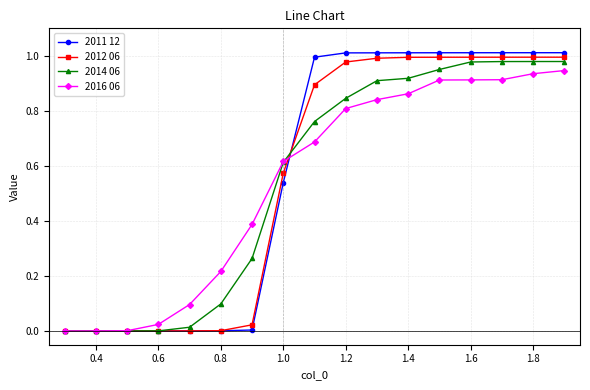

Which series has the largest range (max minus min)?

2011 12